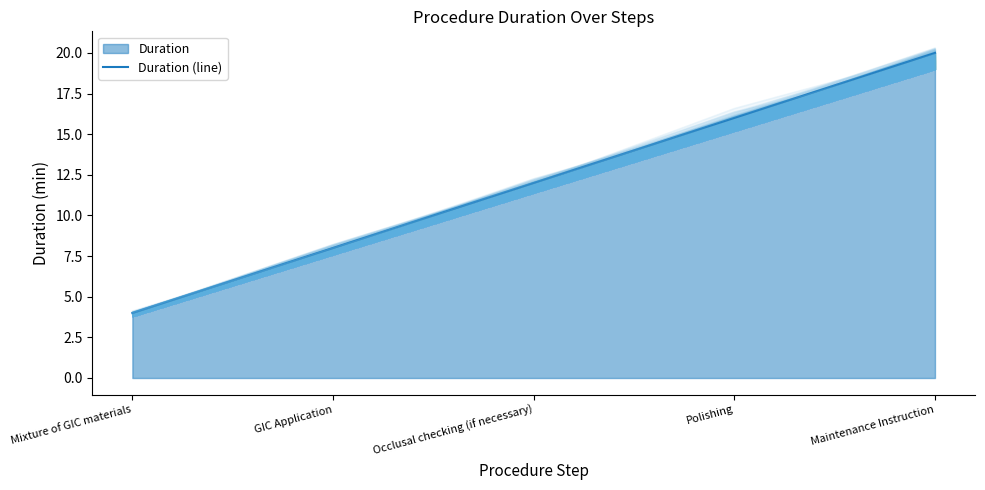

Count the values in the range 8 to 16.

3